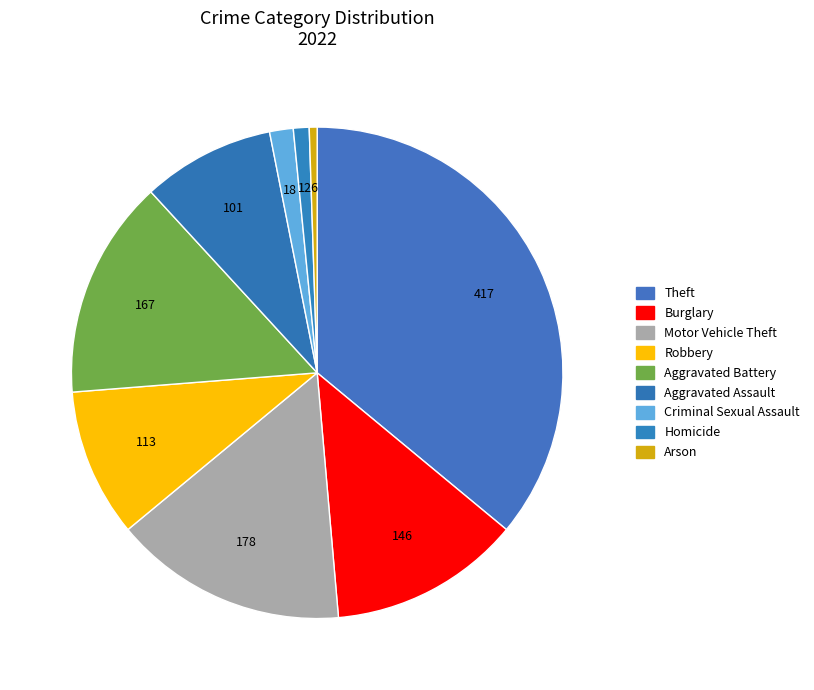

Which category has the smallest portion of the pie?

Arson